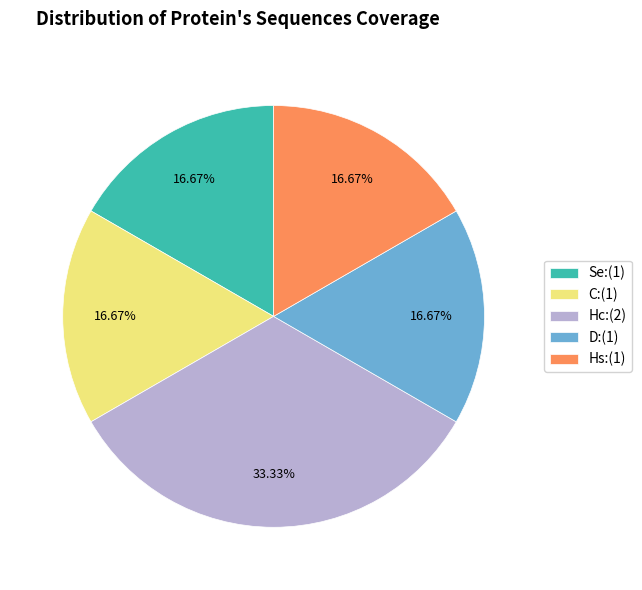

Approximately how many times larger is the value at C compared to D?

1.0